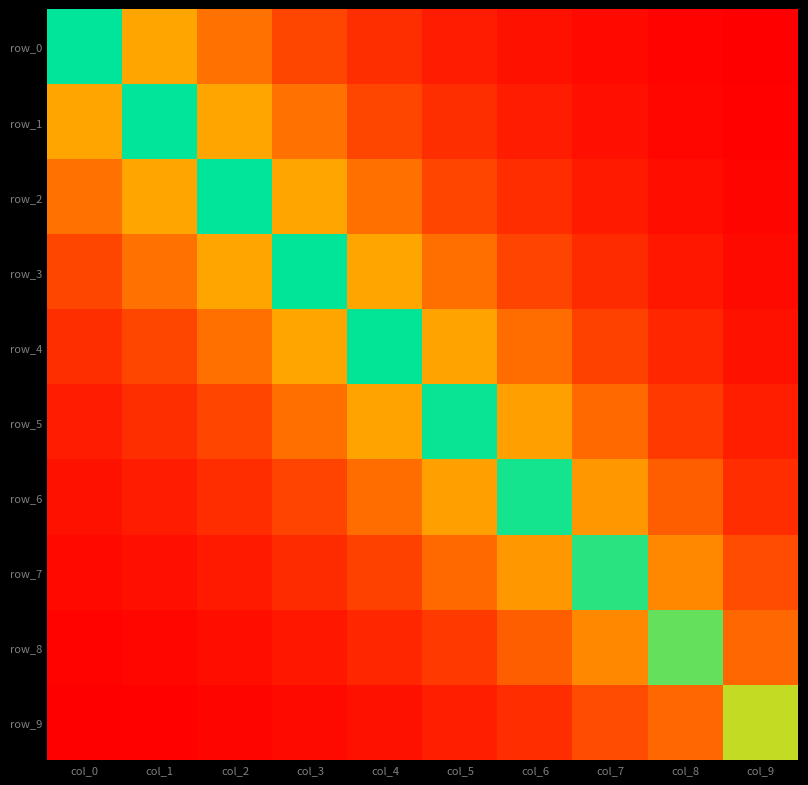

Between col_3 and col_9, which series saw the biggest shift?

row_3